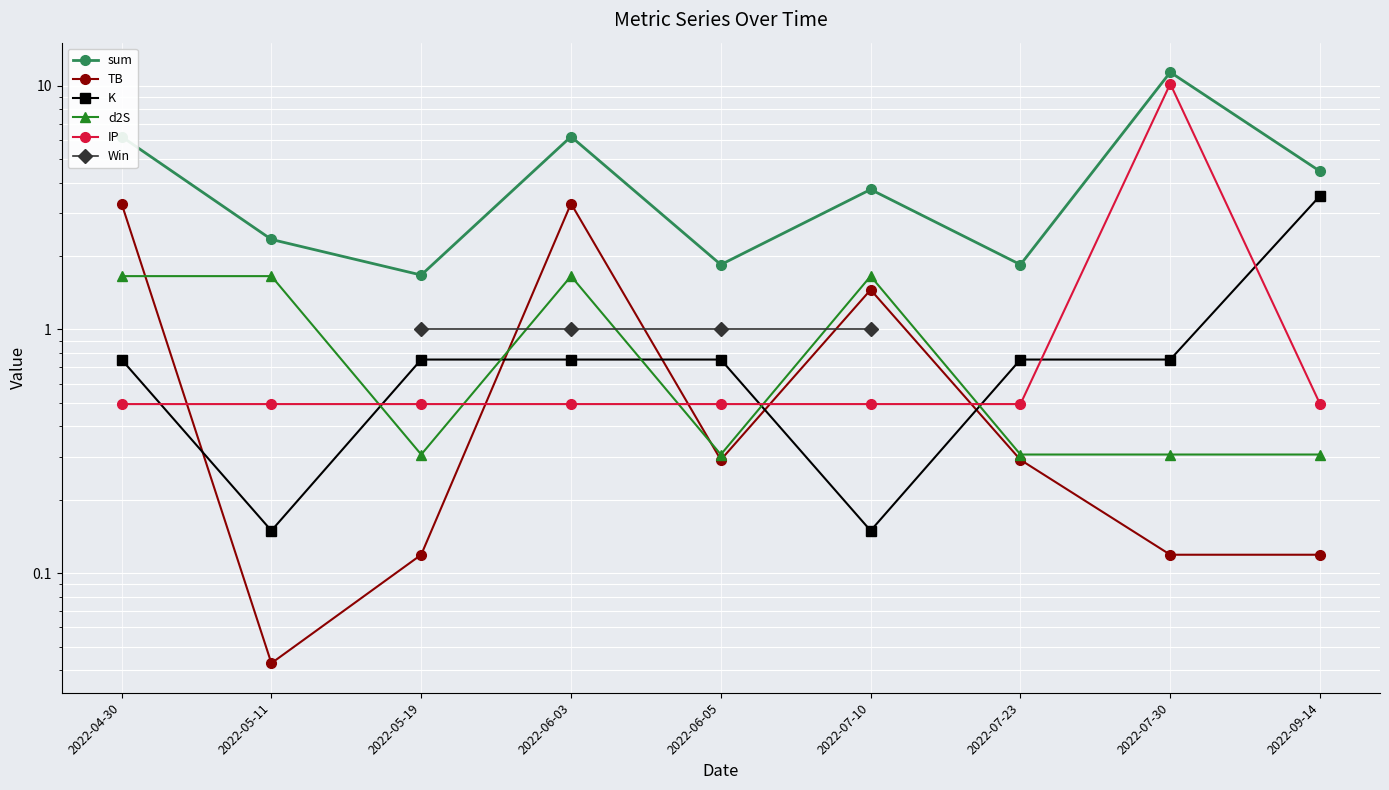

What are all the series names shown in the legend?

sum, TB, K, d2S, IP, Win